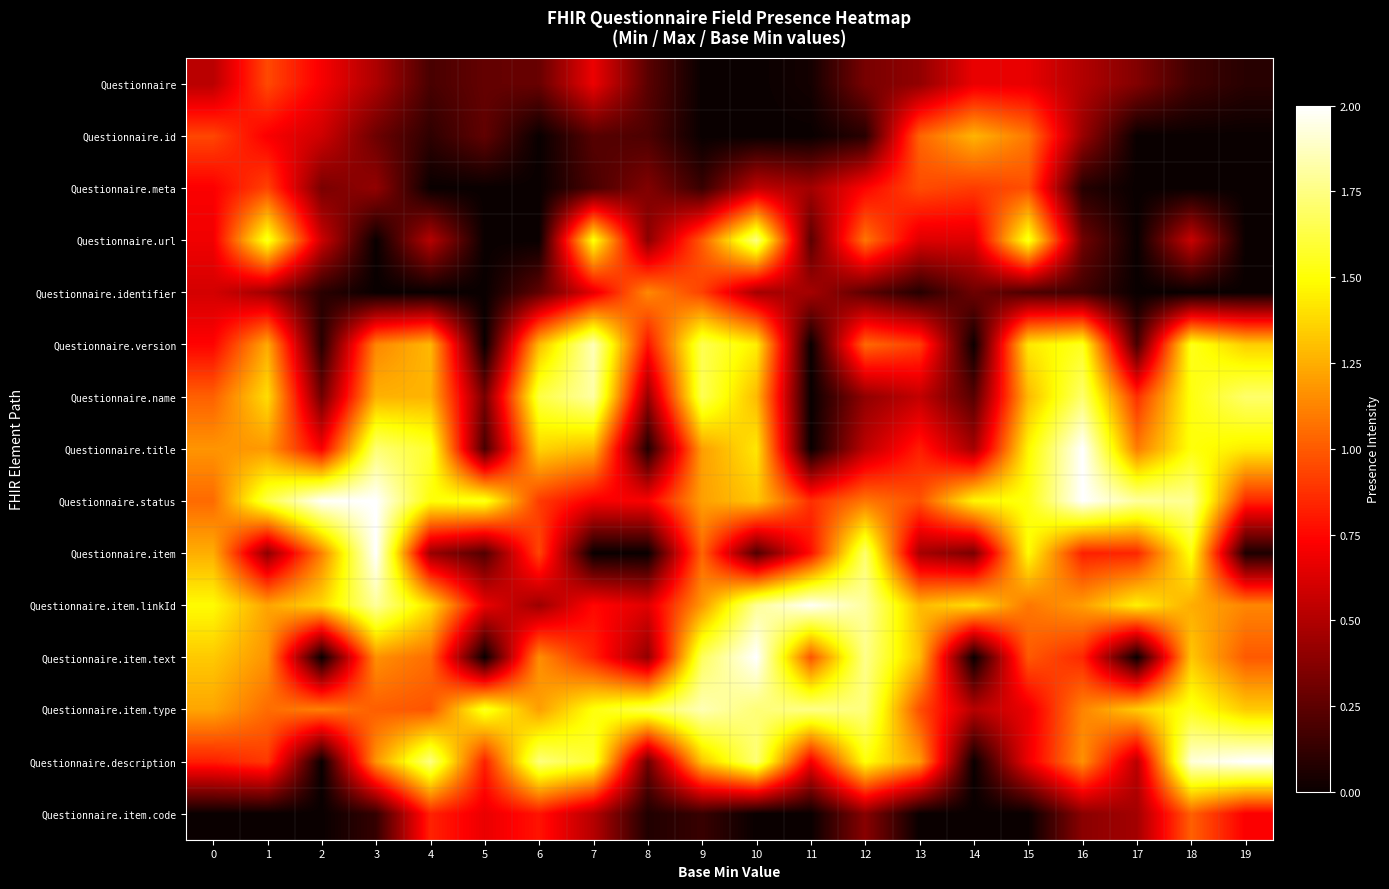

Reading right to left, transcribe all the data shown in this chart.

Questionnaire: 19=0.1	18=0.2	17=0.4	16=0.5	15=0.7	14=0.7	13=0.4	12=0.3	11=0.0	10=0.0	9=0.0	8=0.2	7=0.7	6=0.3	5=0.3	4=0.2	3=0.5	2=0.7	1=0.9	0=0.5
Questionnaire.id: 19=0.0	18=0.0	17=0.0	16=0.4	15=1.1	14=1.3	13=1.0	12=0.1	11=0.0	10=0.0	9=0.0	8=0.2	7=0.2	6=0.0	5=0.3	4=0.1	3=0.3	2=0.6	1=0.7	0=0.9
Questionnaire.meta: 19=0.0	18=0.0	17=0.0	16=0.1	15=1.0	14=0.9	13=1.0	12=0.7	11=0.5	10=0.6	9=0.1	8=0.4	7=0.2	6=0.0	5=0.0	4=0.0	3=0.4	2=0.3	1=0.9	0=0.7
Questionnaire.url: 19=0.0	18=0.6	17=0.0	16=0.3	15=1.6	14=0.6	13=0.6	12=1.1	11=0.2	10=1.7	9=1.0	8=0.4	7=1.5	6=0.0	5=0.0	4=0.5	3=0.0	2=0.6	1=1.6	0=0.7
Questionnaire.identifier: 19=0.0	18=0.0	17=0.0	16=0.2	15=0.2	14=0.3	13=0.1	12=0.3	11=0.5	10=0.5	9=0.9	8=1.1	7=0.7	6=0.3	5=0.0	4=0.0	3=0.0	2=0.1	1=0.4	0=0.6
Questionnaire.version: 19=1.3	18=1.5	17=0.2	16=1.6	15=1.4	14=0.0	13=0.9	12=1.0	11=0.0	10=1.4	9=1.7	8=0.8	7=1.9	6=1.3	5=0.0	4=1.3	3=1.1	2=0.1	1=1.2	0=0.7
Questionnaire.name: 19=1.7	18=1.5	17=0.9	16=1.7	15=1.3	14=0.2	13=0.6	12=0.4	11=0.0	10=1.3	9=1.7	8=0.4	7=1.8	6=1.6	5=0.3	4=1.3	3=1.3	2=0.3	1=1.4	0=1.0
Questionnaire.title: 19=1.4	18=1.5	17=1.1	16=2.0	15=1.5	14=0.5	13=0.8	12=0.5	11=0.0	10=1.4	9=1.2	8=0.1	7=1.3	6=1.4	5=0.2	4=1.6	3=1.7	2=0.7	1=1.2	0=1.2
Questionnaire.status: 19=0.8	18=1.8	17=1.8	16=2.0	15=1.5	14=1.5	13=1.0	12=1.1	11=0.9	10=1.3	9=1.2	8=0.7	7=0.7	6=0.9	5=1.6	4=1.5	3=2.0	2=2.0	1=1.6	0=1.0
Questionnaire.item: 19=0.1	18=1.5	17=0.8	16=0.8	15=1.5	14=0.3	13=0.5	12=1.7	11=0.8	10=0.2	9=1.0	8=0.0	7=0.0	6=0.9	5=0.2	4=0.4	3=2.0	2=1.1	1=0.4	0=1.3
Questionnaire.item.linkId: 19=1.1	18=1.2	17=1.5	16=1.2	15=1.1	14=1.4	13=1.3	12=1.8	11=2.0	10=1.8	9=1.2	8=0.6	7=0.8	6=0.4	5=0.7	4=1.4	3=1.8	2=1.4	1=1.2	0=1.5
Questionnaire.item.text: 19=1.0	18=1.3	17=0.0	16=0.8	15=1.0	14=0.0	13=1.3	12=1.8	11=1.0	10=2.0	9=1.7	8=0.4	7=0.8	6=1.2	5=0.0	4=1.1	3=1.2	2=0.0	1=1.2	0=1.3
Questionnaire.item.type: 19=1.3	18=1.5	17=1.3	16=1.1	15=0.7	14=0.5	13=1.0	12=1.7	11=1.8	10=1.7	9=1.8	8=1.7	7=1.5	6=1.2	5=1.6	4=1.0	3=1.0	2=1.1	1=1.1	0=1.2
Questionnaire.description: 19=2.0	18=1.9	17=0.5	16=1.2	15=0.7	14=0.0	13=1.2	12=1.5	11=0.7	10=1.7	9=1.3	8=0.3	7=1.6	6=1.7	5=0.8	4=1.7	3=1.2	2=0.0	1=0.9	0=0.8
Questionnaire.item.code: 19=0.7	18=1.0	17=0.5	16=0.4	15=0.0	14=0.0	13=0.0	12=0.4	11=0.0	10=0.0	9=0.1	8=0.1	7=0.5	6=0.8	5=0.7	4=0.8	3=0.1	2=0.0	1=0.0	0=0.0